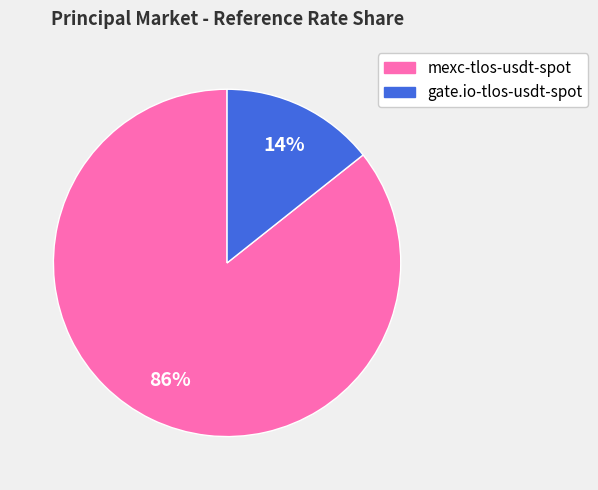

To the nearest percent, what is the average slice percentage?

50%